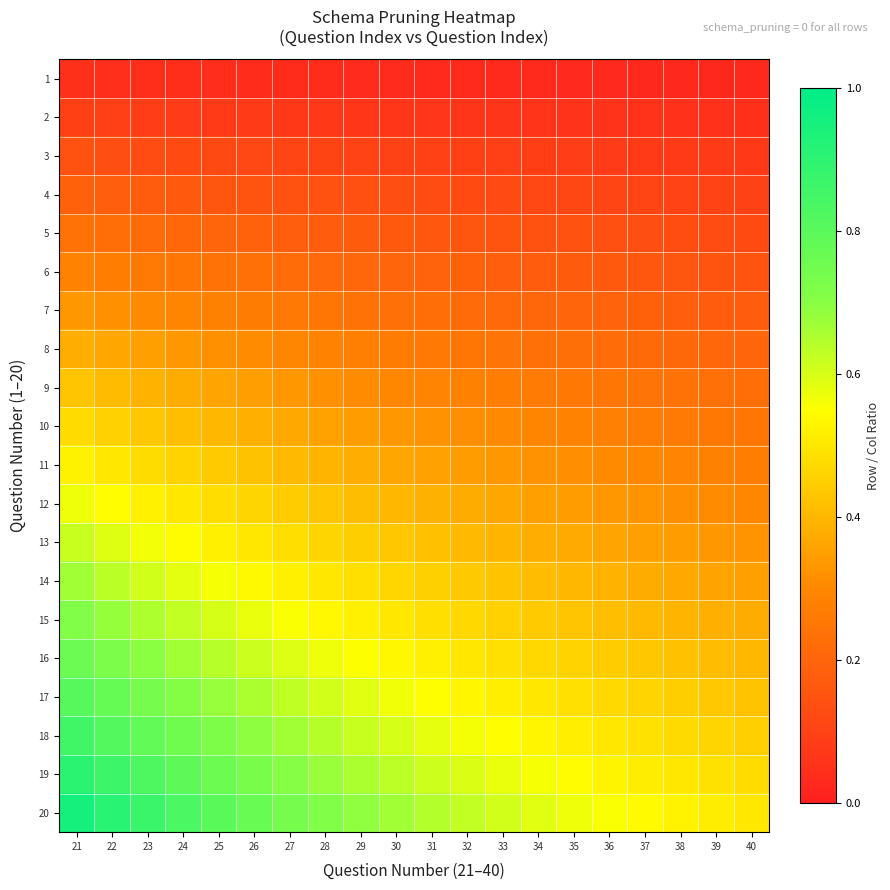

Reading left to right, extract all data points from this chart.

1: 21=0.0	22=0.0	23=0.0	24=0.0	25=0.0	26=0.0	27=0.0	28=0.0	29=0.0	30=0.0	31=0.0	32=0.0	33=0.0	34=0.0	35=0.0	36=0.0	37=0.0	38=0.0	39=0.0	40=0.0
2: 21=0.1	22=0.1	23=0.1	24=0.1	25=0.1	26=0.1	27=0.1	28=0.1	29=0.1	30=0.1	31=0.1	32=0.1	33=0.1	34=0.1	35=0.1	36=0.1	37=0.1	38=0.1	39=0.1	40=0.1
3: 21=0.1	22=0.1	23=0.1	24=0.1	25=0.1	26=0.1	27=0.1	28=0.1	29=0.1	30=0.1	31=0.1	32=0.1	33=0.1	34=0.1	35=0.1	36=0.1	37=0.1	38=0.1	39=0.1	40=0.1
4: 21=0.2	22=0.2	23=0.2	24=0.2	25=0.2	26=0.2	27=0.1	28=0.1	29=0.1	30=0.1	31=0.1	32=0.1	33=0.1	34=0.1	35=0.1	36=0.1	37=0.1	38=0.1	39=0.1	40=0.1
5: 21=0.2	22=0.2	23=0.2	24=0.2	25=0.2	26=0.2	27=0.2	28=0.2	29=0.2	30=0.2	31=0.2	32=0.2	33=0.2	34=0.1	35=0.1	36=0.1	37=0.1	38=0.1	39=0.1	40=0.1
6: 21=0.3	22=0.3	23=0.3	24=0.2	25=0.2	26=0.2	27=0.2	28=0.2	29=0.2	30=0.2	31=0.2	32=0.2	33=0.2	34=0.2	35=0.2	36=0.2	37=0.2	38=0.2	39=0.2	40=0.1
7: 21=0.3	22=0.3	23=0.3	24=0.3	25=0.3	26=0.3	27=0.3	28=0.2	29=0.2	30=0.2	31=0.2	32=0.2	33=0.2	34=0.2	35=0.2	36=0.2	37=0.2	38=0.2	39=0.2	40=0.2
8: 21=0.4	22=0.4	23=0.3	24=0.3	25=0.3	26=0.3	27=0.3	28=0.3	29=0.3	30=0.3	31=0.3	32=0.2	33=0.2	34=0.2	35=0.2	36=0.2	37=0.2	38=0.2	39=0.2	40=0.2
9: 21=0.4	22=0.4	23=0.4	24=0.4	25=0.4	26=0.3	27=0.3	28=0.3	29=0.3	30=0.3	31=0.3	32=0.3	33=0.3	34=0.3	35=0.3	36=0.2	37=0.2	38=0.2	39=0.2	40=0.2
10: 21=0.5	22=0.5	23=0.4	24=0.4	25=0.4	26=0.4	27=0.4	28=0.4	29=0.3	30=0.3	31=0.3	32=0.3	33=0.3	34=0.3	35=0.3	36=0.3	37=0.3	38=0.3	39=0.3	40=0.2
11: 21=0.5	22=0.5	23=0.5	24=0.5	25=0.4	26=0.4	27=0.4	28=0.4	29=0.4	30=0.4	31=0.4	32=0.3	33=0.3	34=0.3	35=0.3	36=0.3	37=0.3	38=0.3	39=0.3	40=0.3
12: 21=0.6	22=0.5	23=0.5	24=0.5	25=0.5	26=0.5	27=0.4	28=0.4	29=0.4	30=0.4	31=0.4	32=0.4	33=0.4	34=0.4	35=0.3	36=0.3	37=0.3	38=0.3	39=0.3	40=0.3
13: 21=0.6	22=0.6	23=0.6	24=0.5	25=0.5	26=0.5	27=0.5	28=0.5	29=0.4	30=0.4	31=0.4	32=0.4	33=0.4	34=0.4	35=0.4	36=0.4	37=0.4	38=0.3	39=0.3	40=0.3
14: 21=0.7	22=0.6	23=0.6	24=0.6	25=0.6	26=0.5	27=0.5	28=0.5	29=0.5	30=0.5	31=0.5	32=0.4	33=0.4	34=0.4	35=0.4	36=0.4	37=0.4	38=0.4	39=0.4	40=0.3
15: 21=0.7	22=0.7	23=0.7	24=0.6	25=0.6	26=0.6	27=0.6	28=0.5	29=0.5	30=0.5	31=0.5	32=0.5	33=0.5	34=0.4	35=0.4	36=0.4	37=0.4	38=0.4	39=0.4	40=0.4
16: 21=0.8	22=0.7	23=0.7	24=0.7	25=0.6	26=0.6	27=0.6	28=0.6	29=0.6	30=0.5	31=0.5	32=0.5	33=0.5	34=0.5	35=0.5	36=0.4	37=0.4	38=0.4	39=0.4	40=0.4
17: 21=0.8	22=0.8	23=0.7	24=0.7	25=0.7	26=0.7	27=0.6	28=0.6	29=0.6	30=0.6	31=0.5	32=0.5	33=0.5	34=0.5	35=0.5	36=0.5	37=0.5	38=0.4	39=0.4	40=0.4
18: 21=0.9	22=0.8	23=0.8	24=0.8	25=0.7	26=0.7	27=0.7	28=0.6	29=0.6	30=0.6	31=0.6	32=0.6	33=0.5	34=0.5	35=0.5	36=0.5	37=0.5	38=0.5	39=0.5	40=0.5
19: 21=0.9	22=0.9	23=0.8	24=0.8	25=0.8	26=0.7	27=0.7	28=0.7	29=0.7	30=0.6	31=0.6	32=0.6	33=0.6	34=0.6	35=0.5	36=0.5	37=0.5	38=0.5	39=0.5	40=0.5
20: 21=1.0	22=0.9	23=0.9	24=0.8	25=0.8	26=0.8	27=0.7	28=0.7	29=0.7	30=0.7	31=0.6	32=0.6	33=0.6	34=0.6	35=0.6	36=0.6	37=0.5	38=0.5	39=0.5	40=0.5